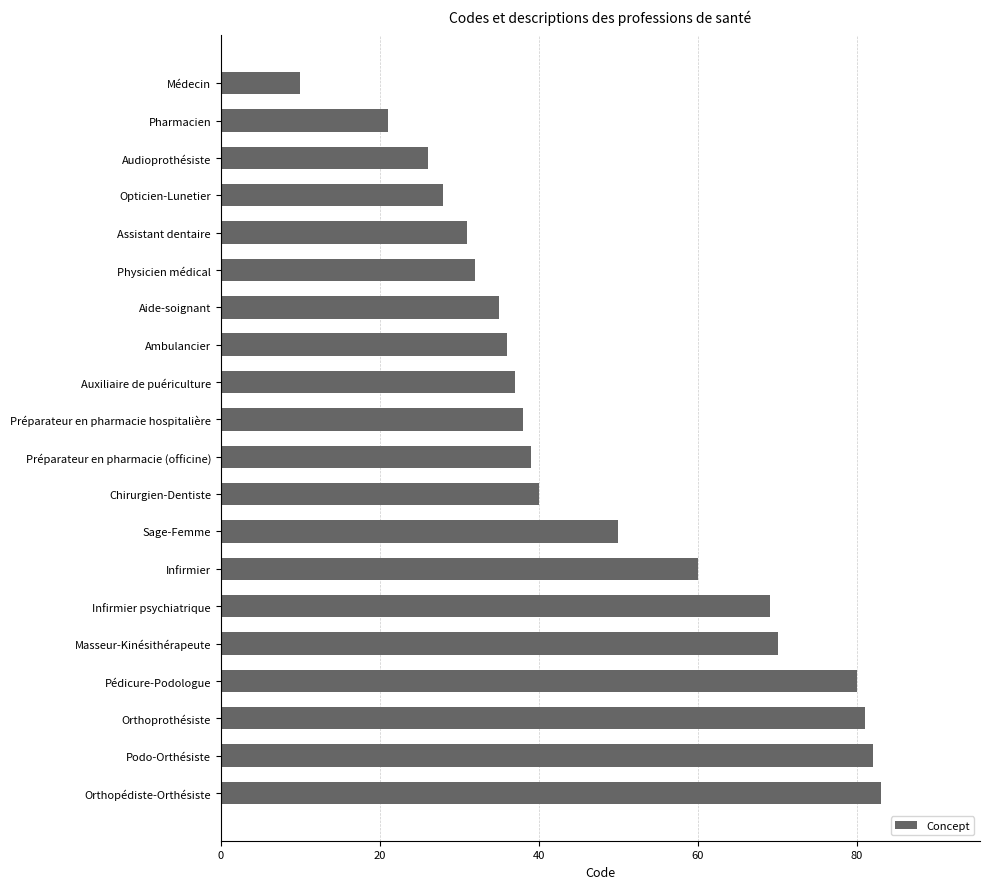

Approximately how many times larger is the value at Orthoprothésiste compared to Auxiliaire de puériculture?

2.2